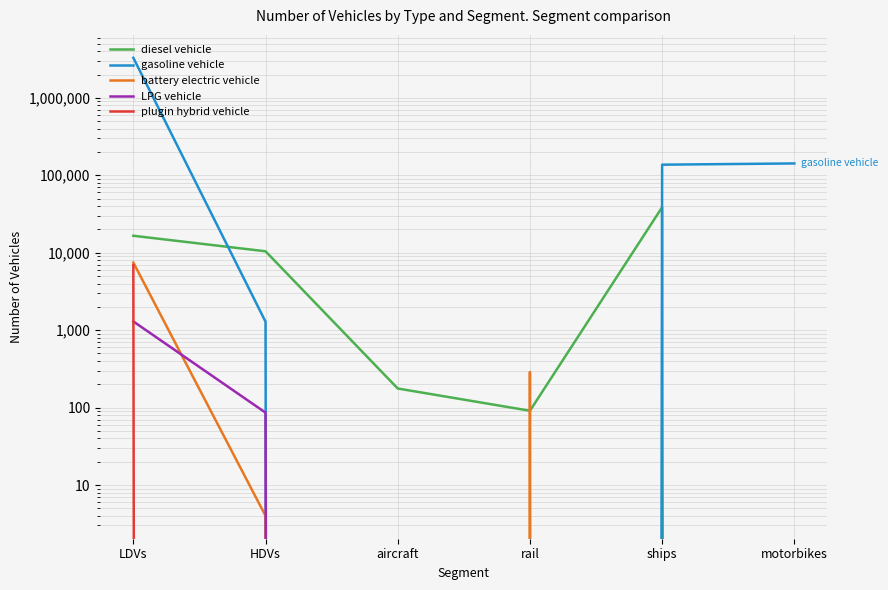

True or false: diesel vehicle and plugin hybrid vehicle cross at least once.

False